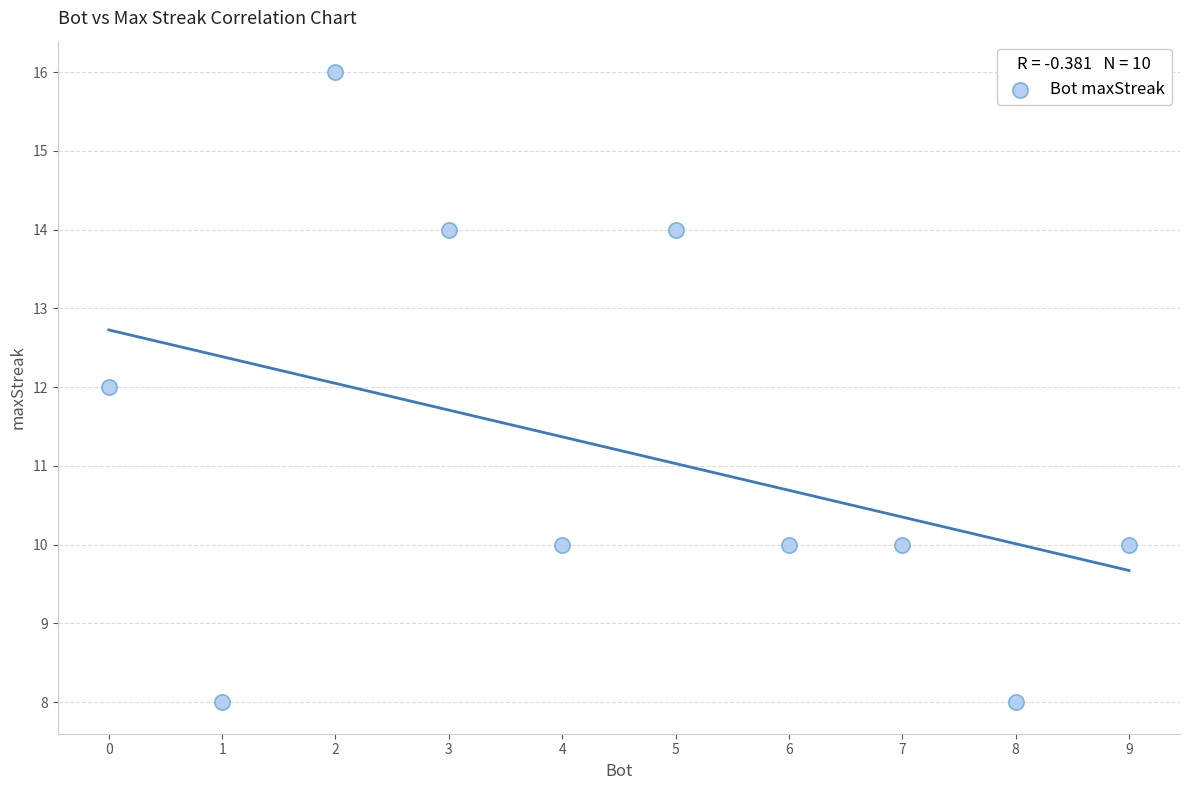

What is the average Y value?

11